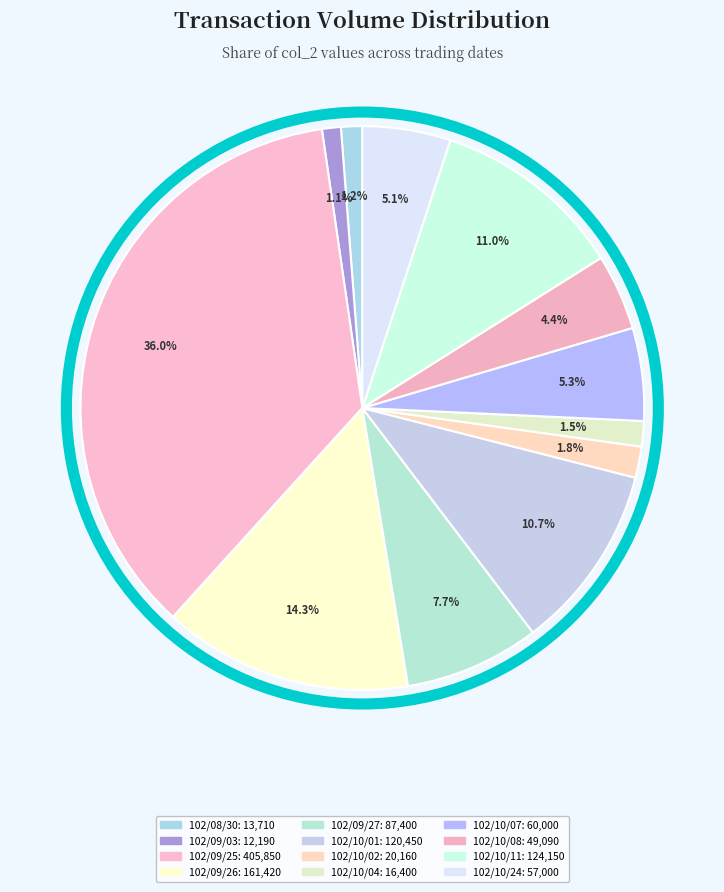

Count the number of slices in the pie.

12